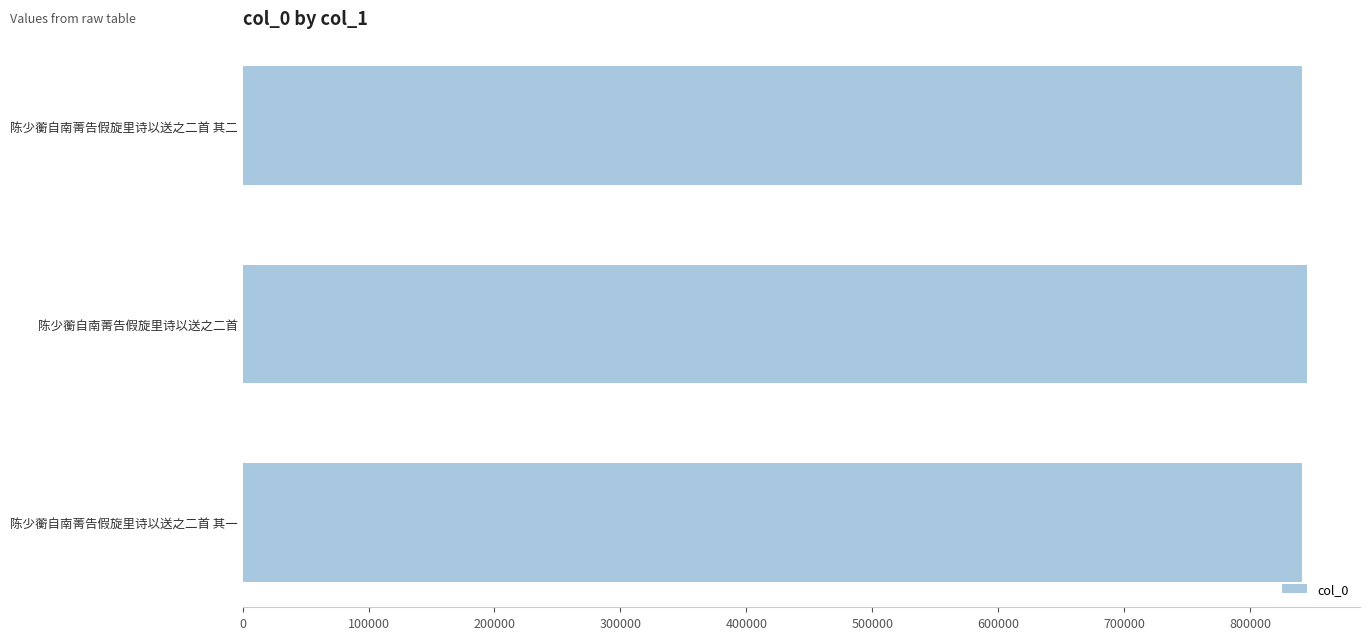

What is the average value?

842618